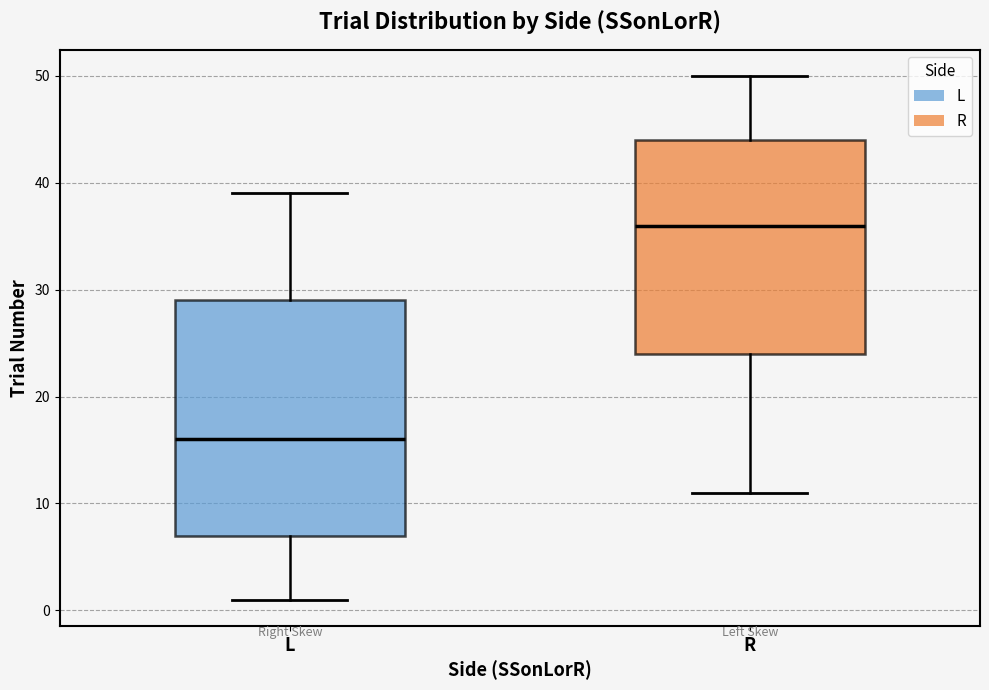

Reading left to right, transcribe this box plot: for each box, give where its median line is, the range the box spans, and where its two whiskers end, as read against the y-axis. The values are not printed on the chart, so give them approximately, as read against the axis.

L: median 16, box 7 to 29, whiskers 1 to 39
R: median 36, box 24 to 44, whiskers 11 to 50